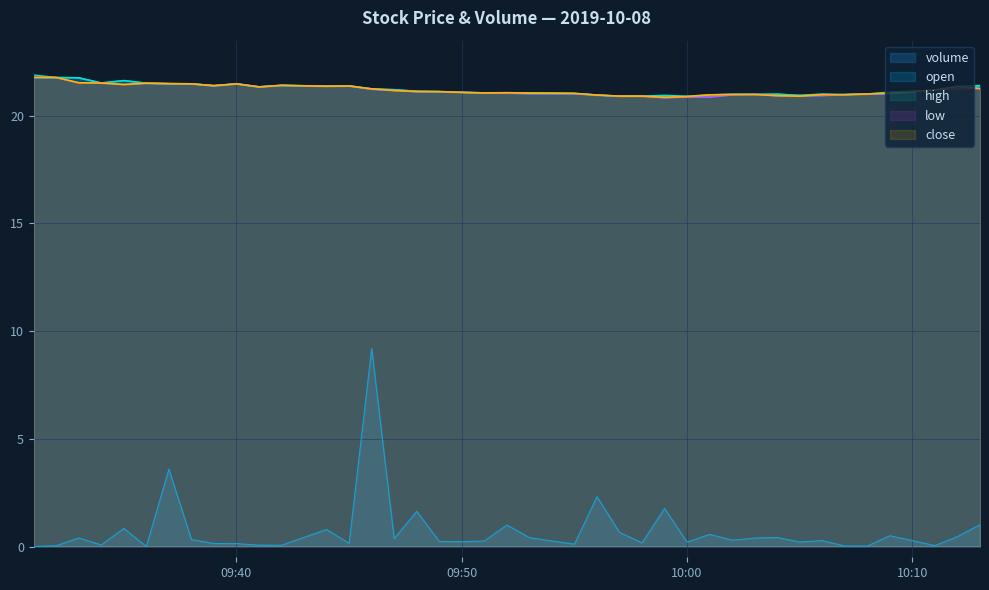

How many intersections are there between close and open?

5